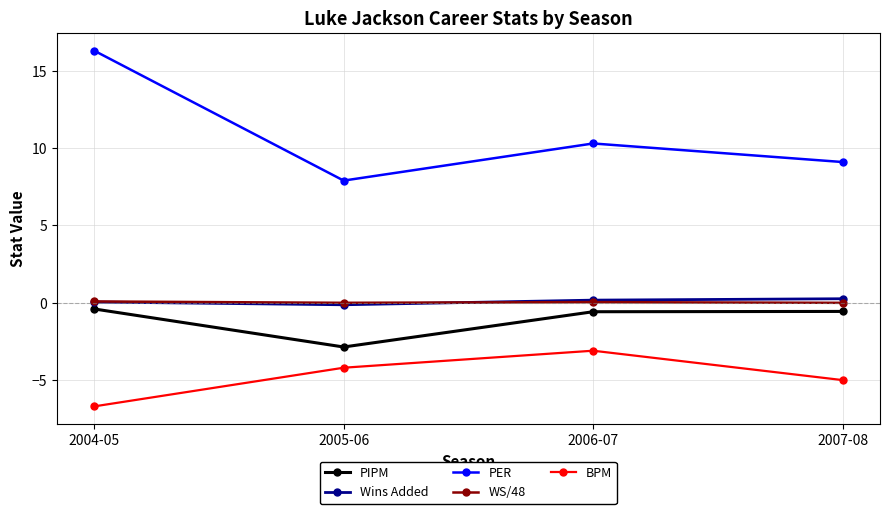

Is it true that Wins Added equals 0.3 at 2007-08?

True